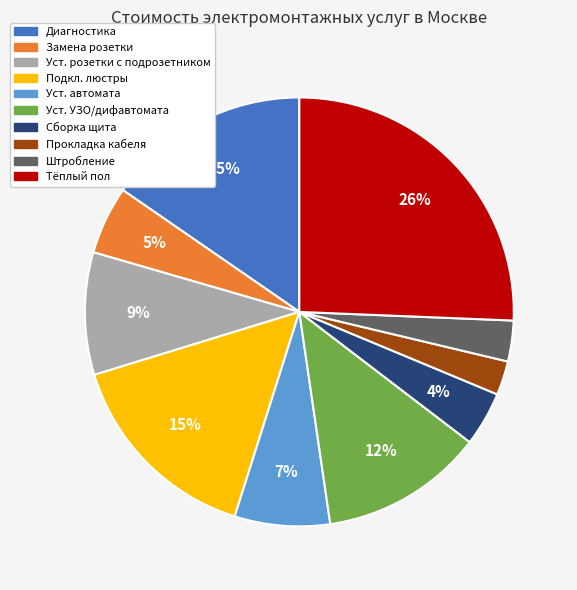

To the nearest percent, what percentage of the pie is Подкл. люстры?

15%